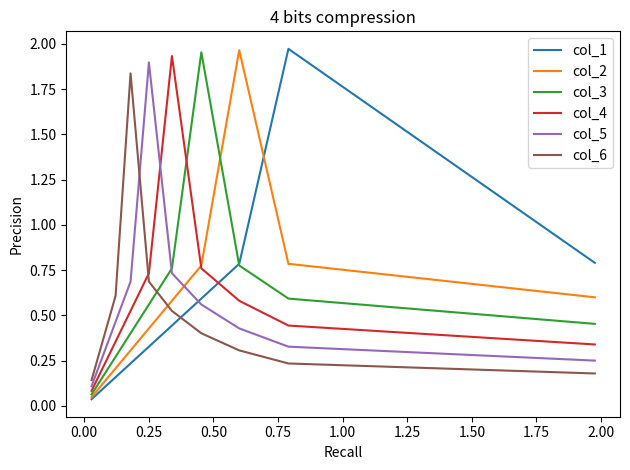

At which label does col_6 reach its minimum?

2.00